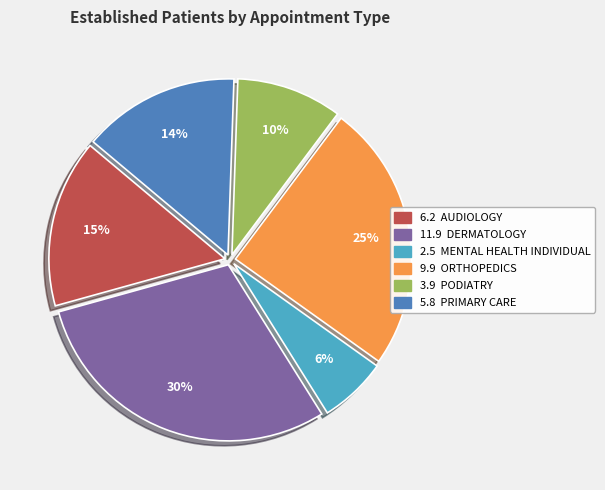

Is there a majority slice in this chart?

No